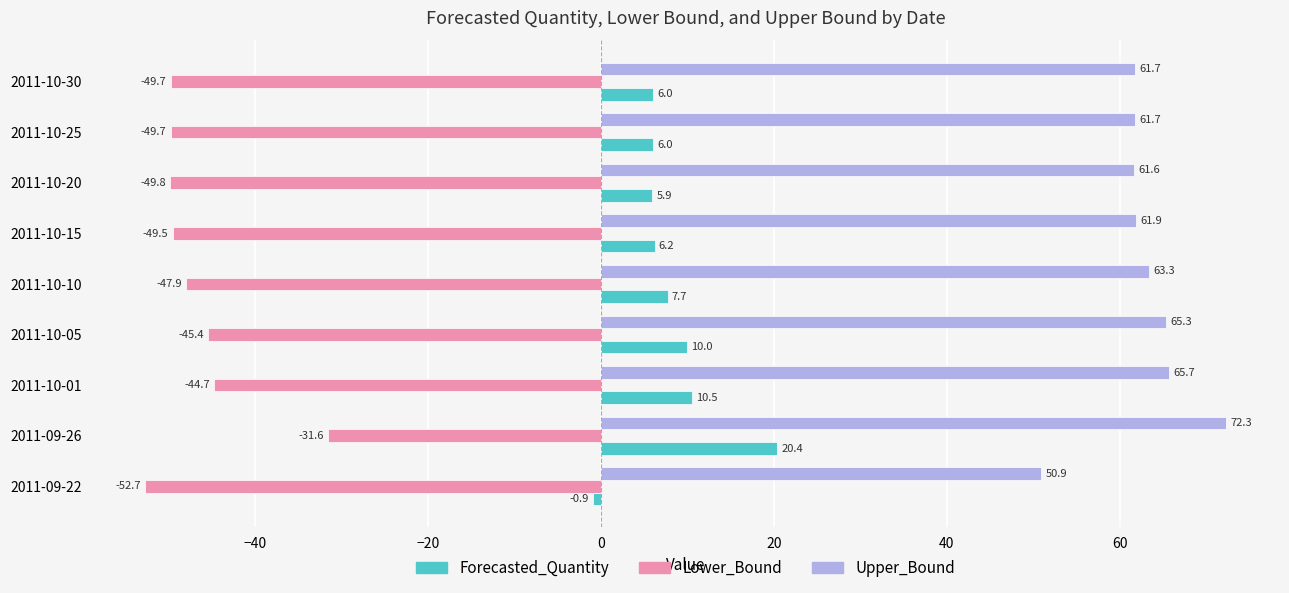

What is the total value across all series at 2011-10-05?

29.9